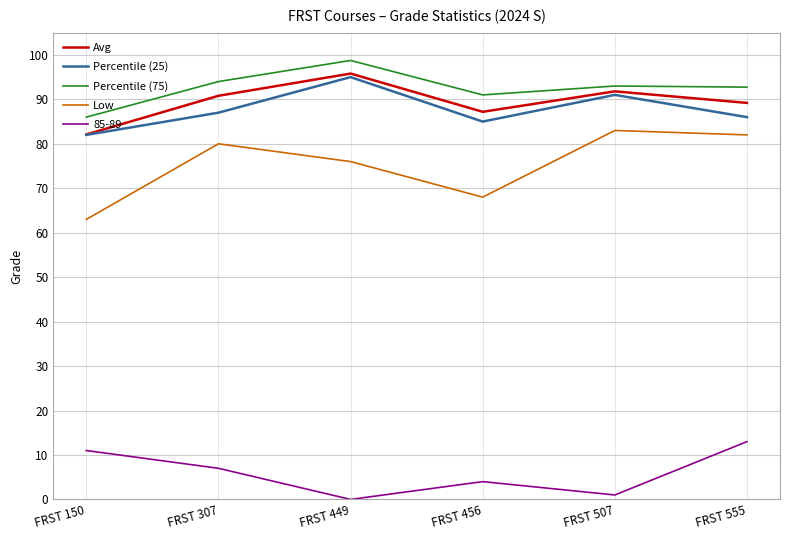

What is the approximate value of Percentile (25) at FRST 555?

86.0